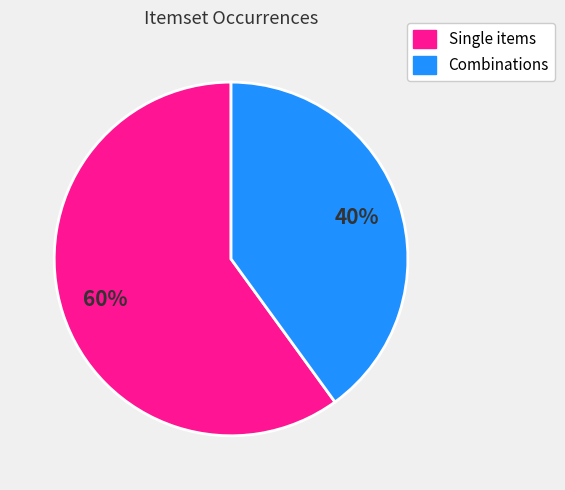

Does any single category account for the majority?

Yes